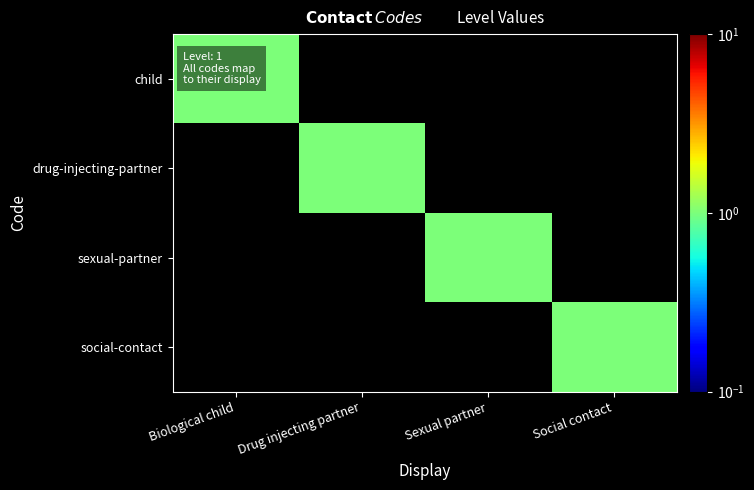

Reading right to left, list all the values displayed in this chart.

child: Social contact=0	Sexual partner=0	Drug injecting partner=0	Biological child=1
drug-injecting-partner: Social contact=0	Sexual partner=0	Drug injecting partner=1	Biological child=0
sexual-partner: Social contact=0	Sexual partner=1	Drug injecting partner=0	Biological child=0
social-contact: Social contact=1	Sexual partner=0	Drug injecting partner=0	Biological child=0